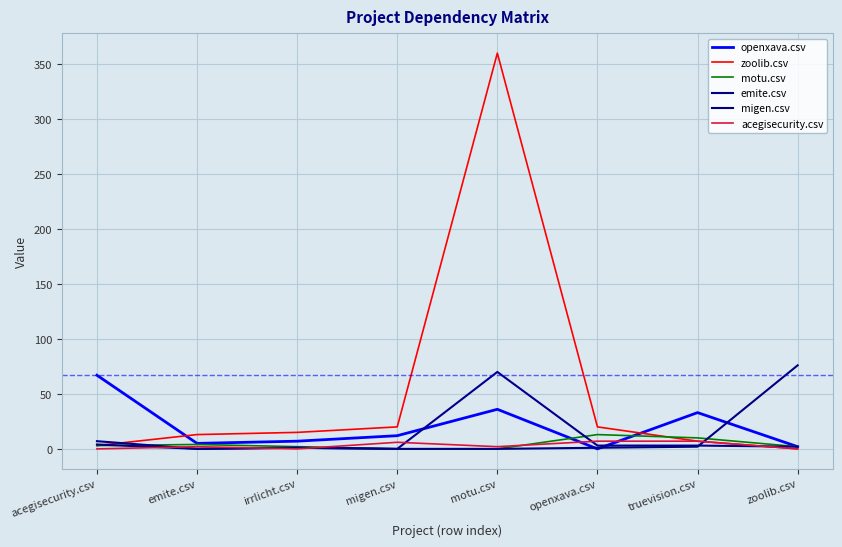

Rank the categories by zoolib.csv value from highest to lowest.

motu.csv, migen.csv, openxava.csv, irrlicht.csv, emite.csv, truevision.csv, acegisecurity.csv, zoolib.csv